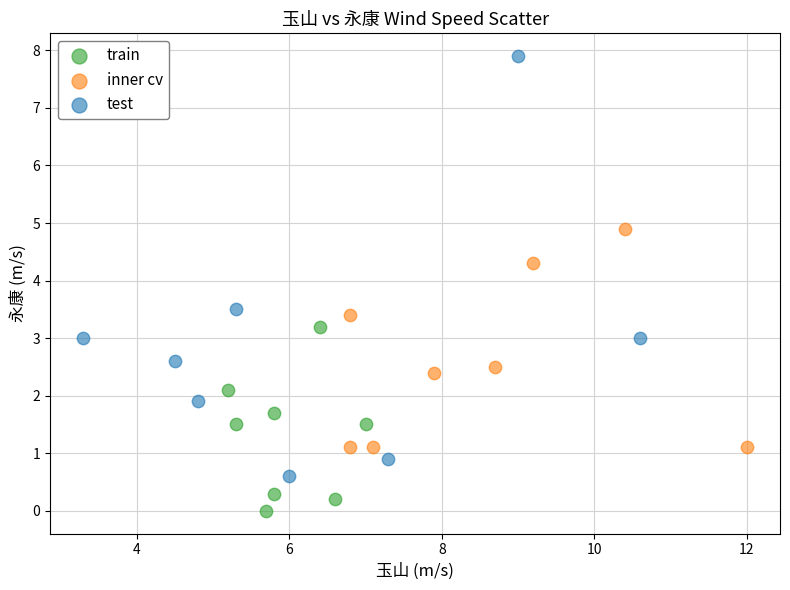

What are all the series names shown in the legend?

train, inner cv, test